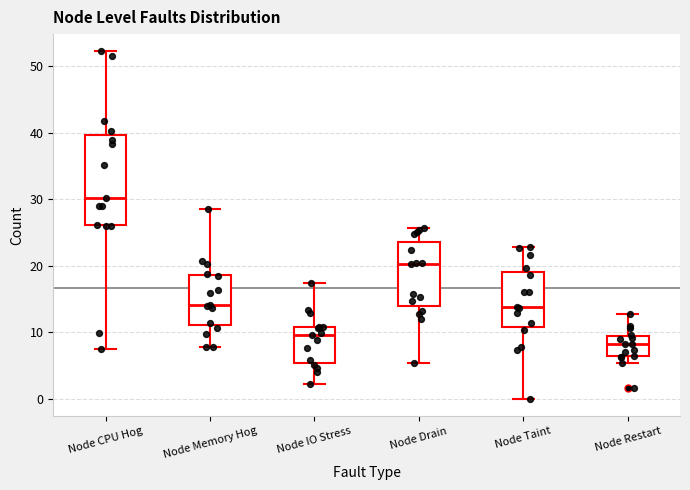

Which box has the lowest median line?

Node Restart